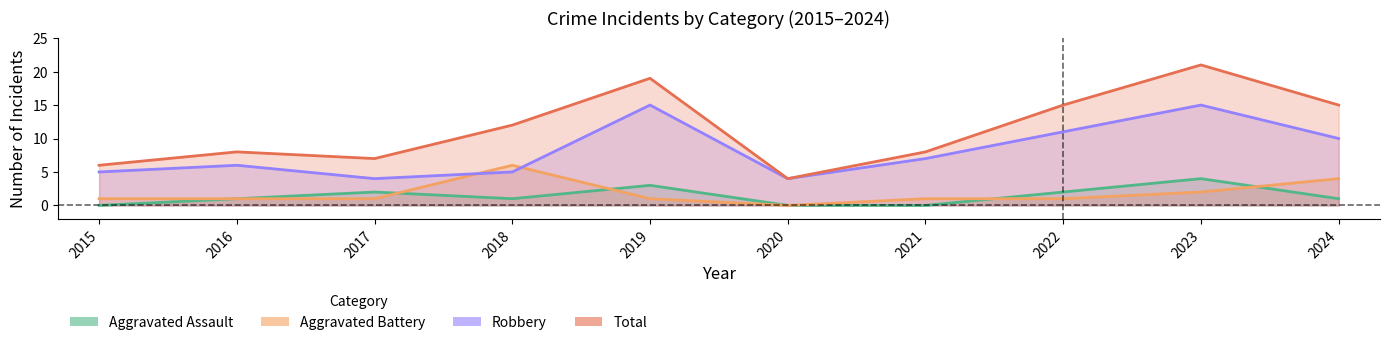

Reading left to right, extract all data points from this chart.

Aggravated Assault: 2015=0	2016=1	2017=2	2018=1	2019=3	2020=0	2021=0	2022=2	2023=4	2024=1
Aggravated Battery: 2015=1	2016=1	2017=1	2018=6	2019=1	2020=0	2021=1	2022=1	2023=2	2024=4
Robbery: 2015=5	2016=6	2017=4	2018=5	2019=15	2020=4	2021=7	2022=11	2023=15	2024=10
Total: 2015=6	2016=8	2017=7	2018=12	2019=19	2020=4	2021=8	2022=15	2023=21	2024=15